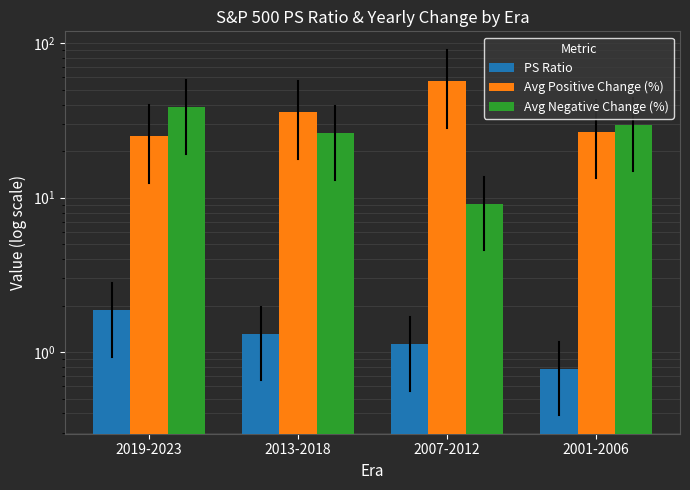

At how many categories does at least one series exceed 5?

4